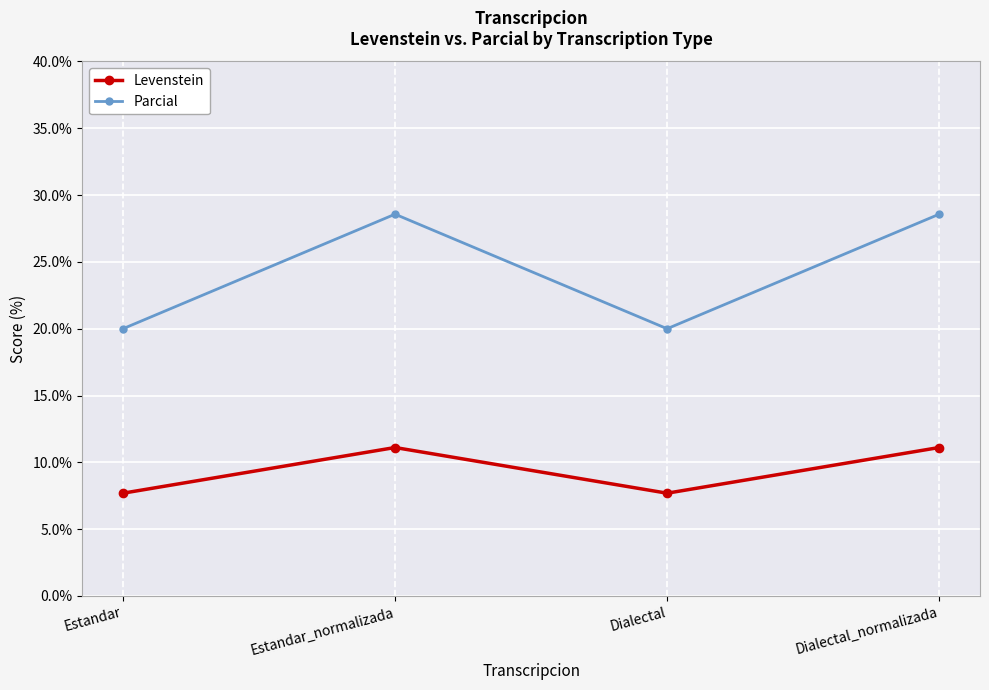

Where is the first local maximum for Levenstein?

Estandar_normalizada